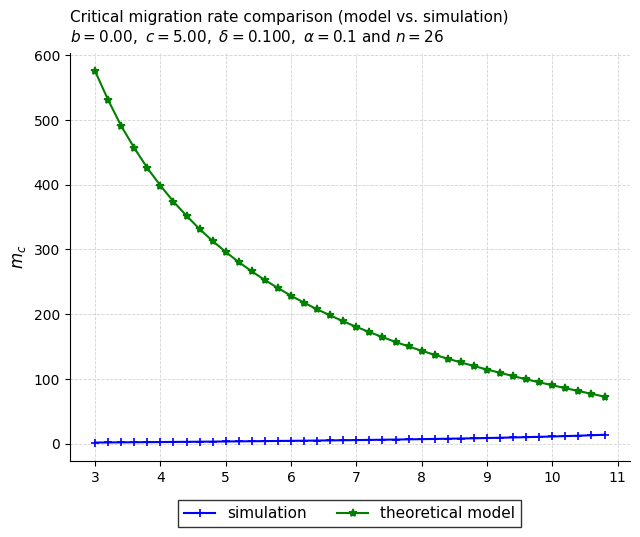

What is the sum of all theoretical model values?

9033.7